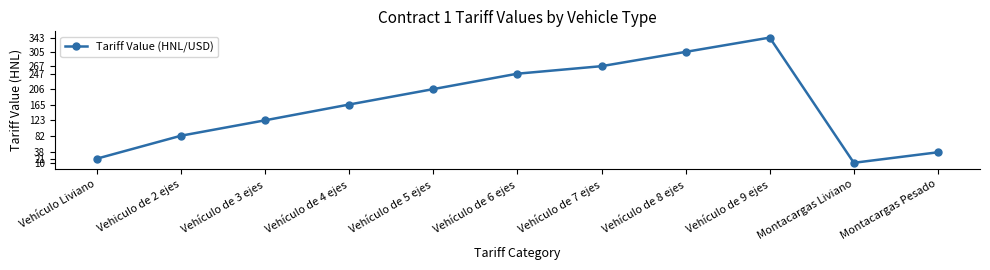

List the labels in order of value, largest first.

Vehículo de 9 ejes, Vehículo de 8 ejes, Vehículo de 7 ejes, Vehículo de 6 ejes, Vehículo de 5 ejes, Vehículo de 4 ejes, Vehículo de 3 ejes, Vehiculo de 2 ejes, Montacargas Pesado, Vehículo Liviano, Montacargas Liviano